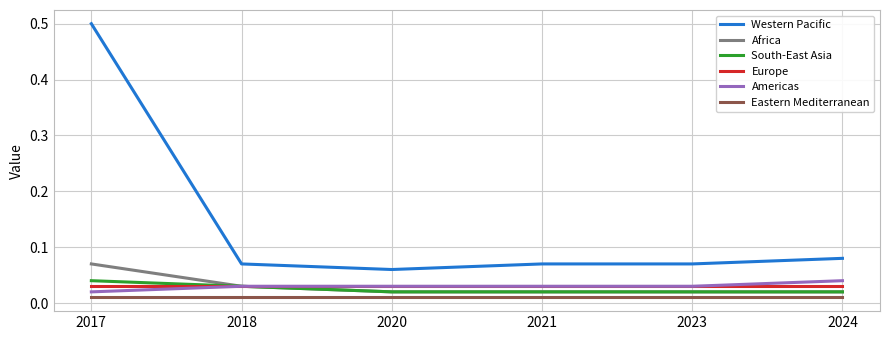

True or false: Western Pacific and Eastern Mediterranean intersect in this chart.

False